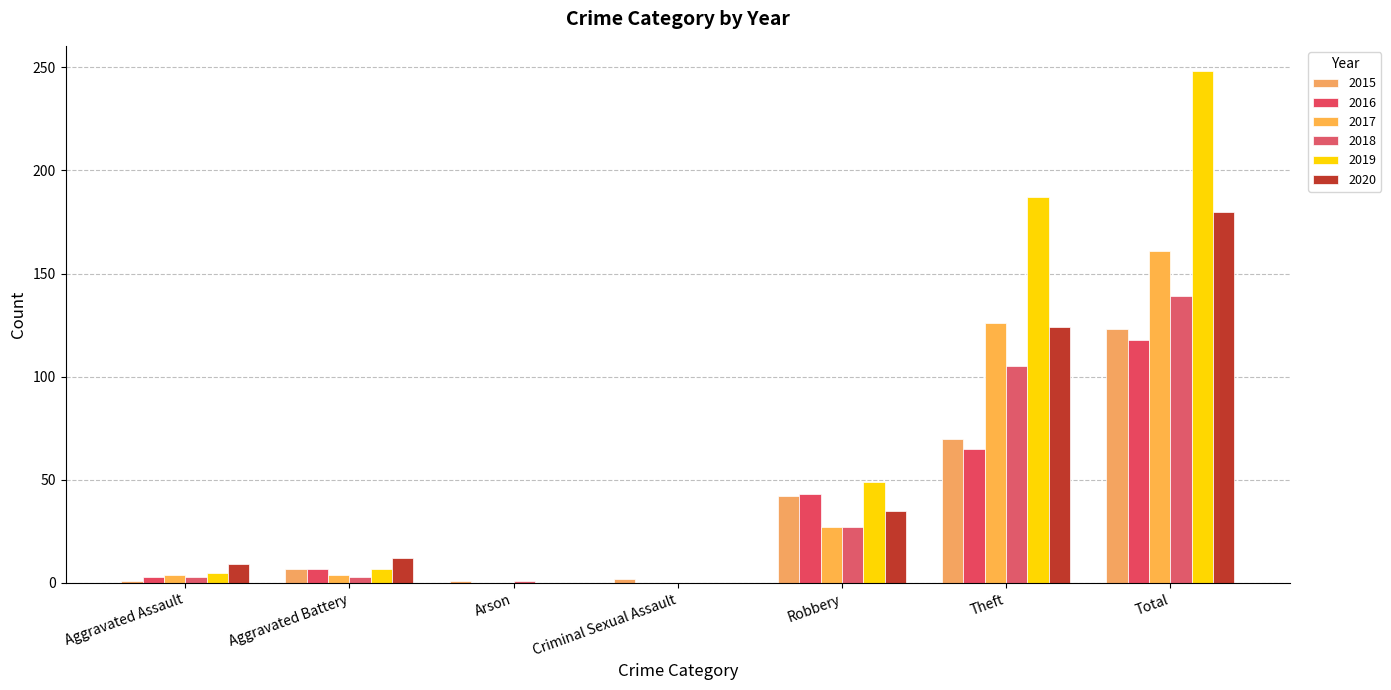

Which category has the lowest value in the 2016 series?

Arson